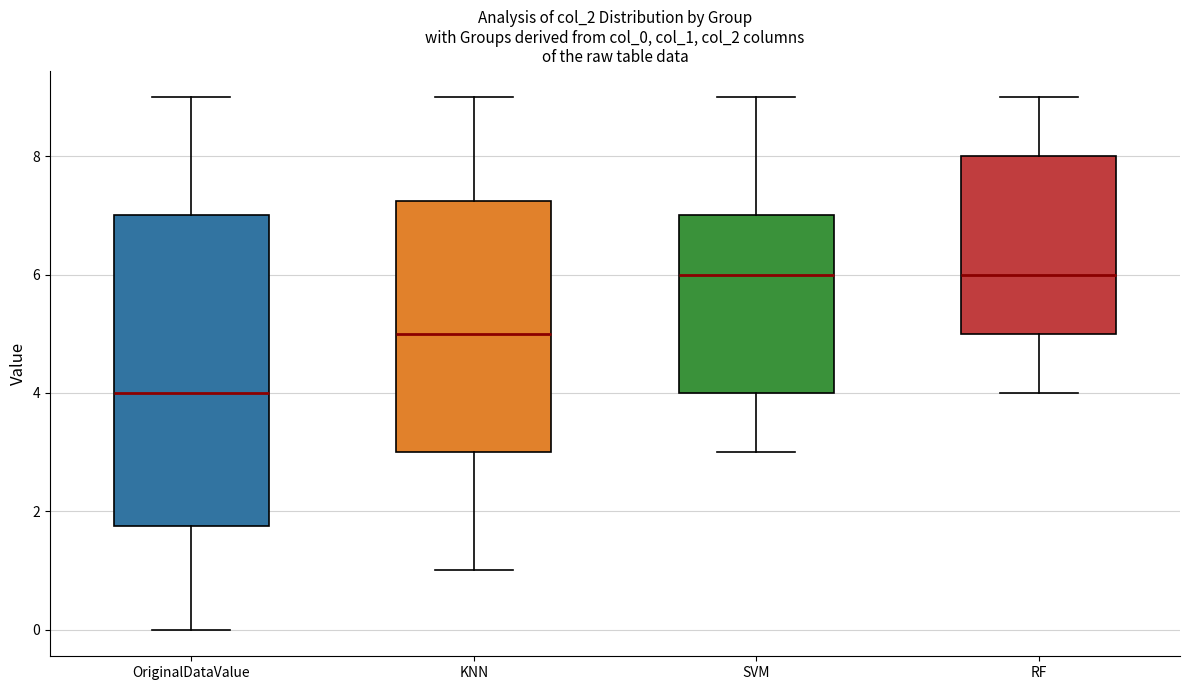

Reading left to right, transcribe this box plot: for each box, give where its median line is, the range the box spans, and where its two whiskers end, as read against the y-axis. The values are not printed on the chart, so give them approximately, as read against the axis.

OriginalDataValue: median 4.0, box 1.8 to 7.0, whiskers 0.0 to 9.0
KNN: median 5.0, box 3.0 to 7.2, whiskers 1.0 to 9.0
SVM: median 6.0, box 4.0 to 7.0, whiskers 3.0 to 9.0
RF: median 6.0, box 5.0 to 8.0, whiskers 4.0 to 9.0